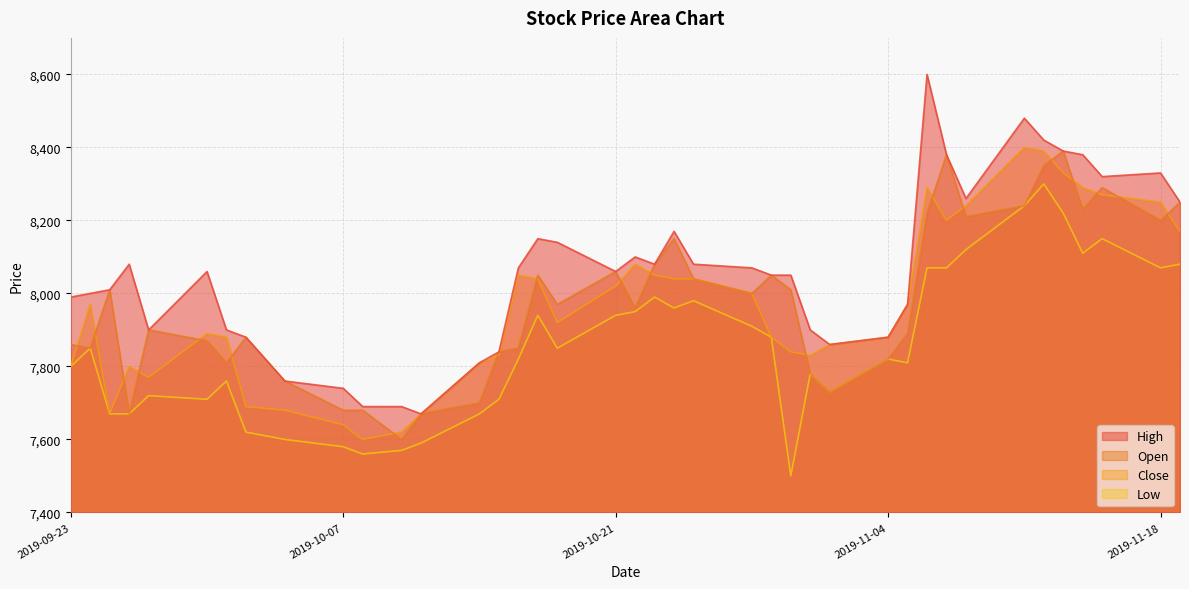

What is the difference between the maximum and minimum values in the Open series?

790